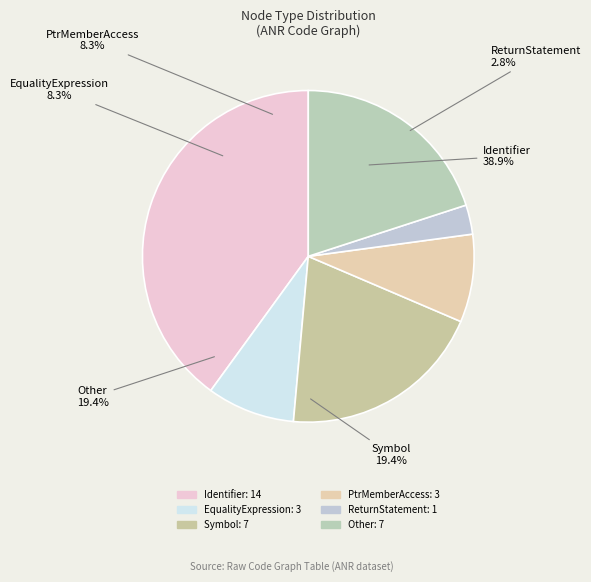

To the nearest percent, what is the difference between the PtrMemberAccess and Symbol slice percentages?

11%